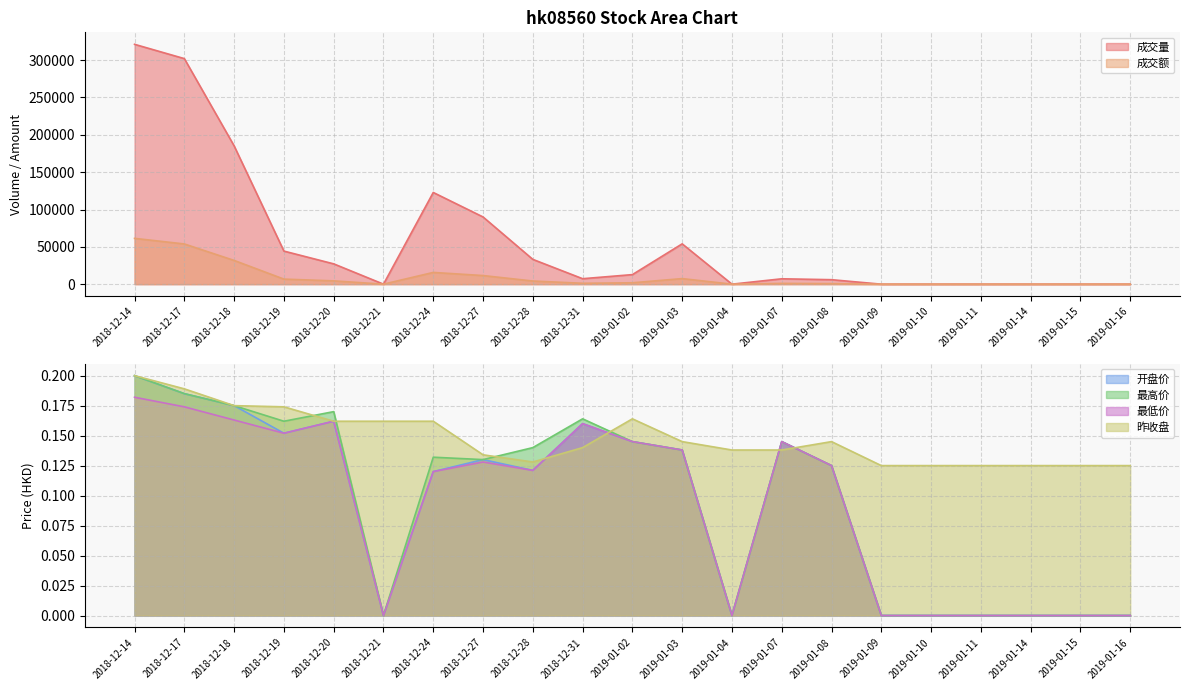

What is the total value across all series at 2019-01-07?

8244.6